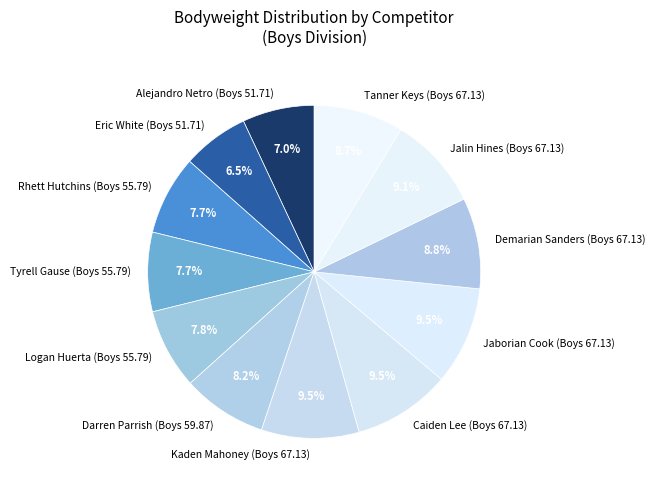

What is the smallest slice in the pie chart?

Eric White (Boys 51.71)